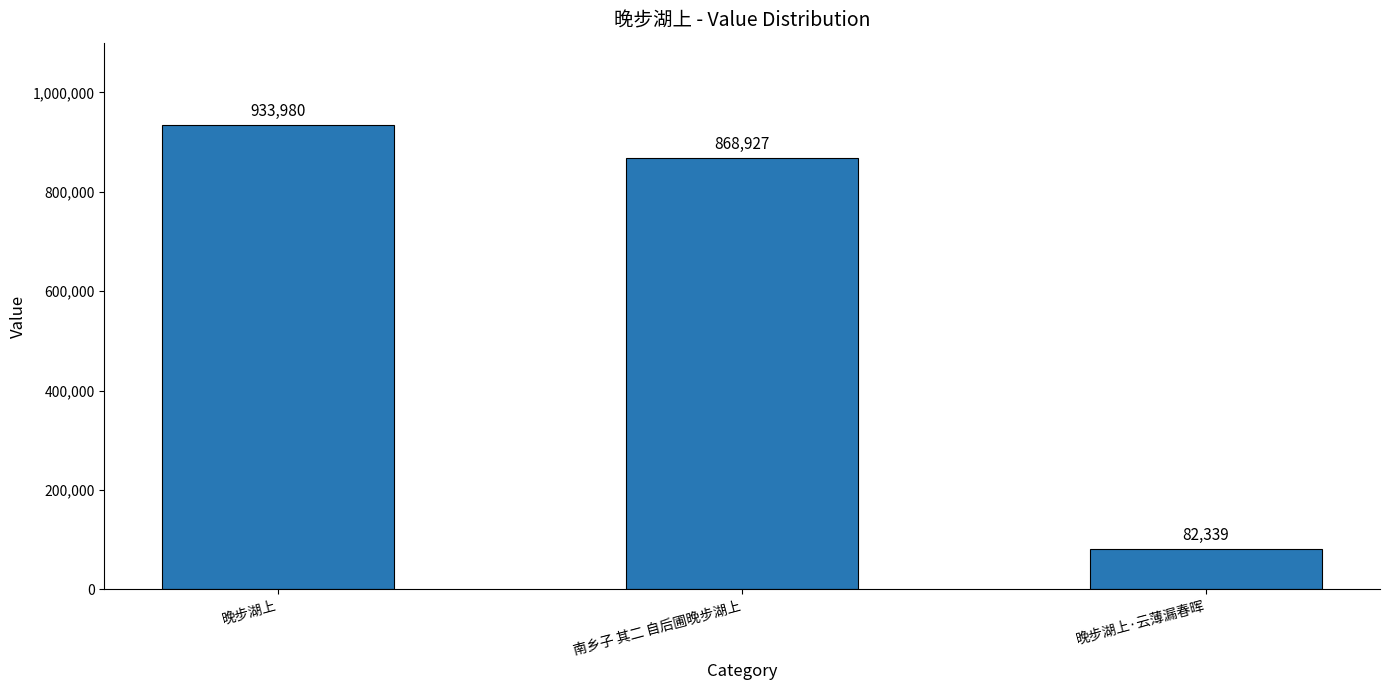

What is the difference between the values at 南乡子 其二 自后圃晚步湖上 and 晚步湖上·云薄漏春晖?

786588